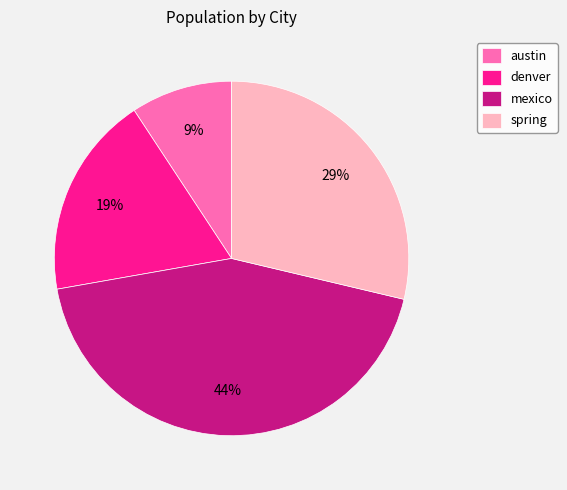

How many slices are in this pie chart?

4